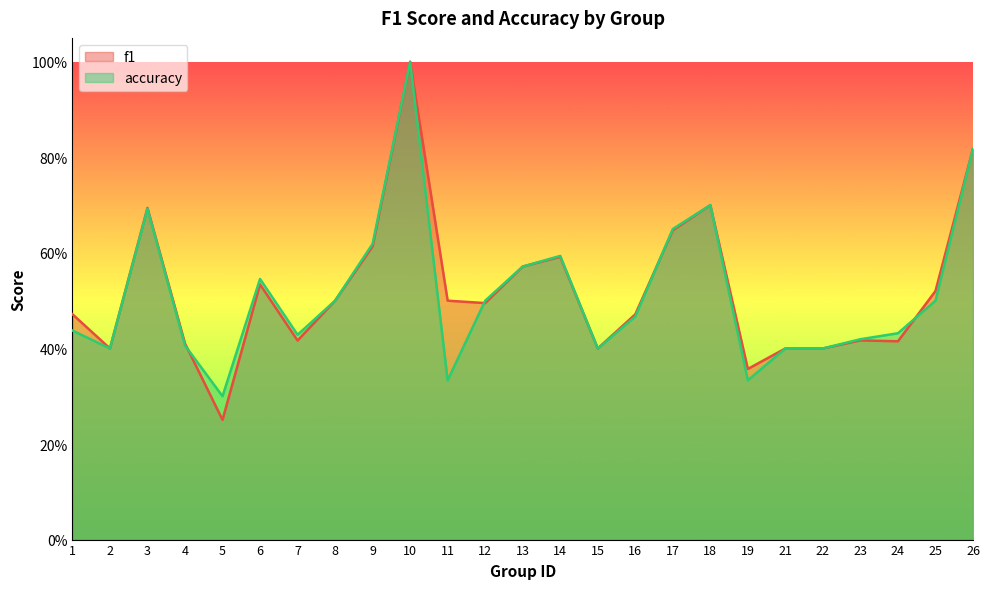

Between 1 and 17, which series saw the biggest shift?

accuracy